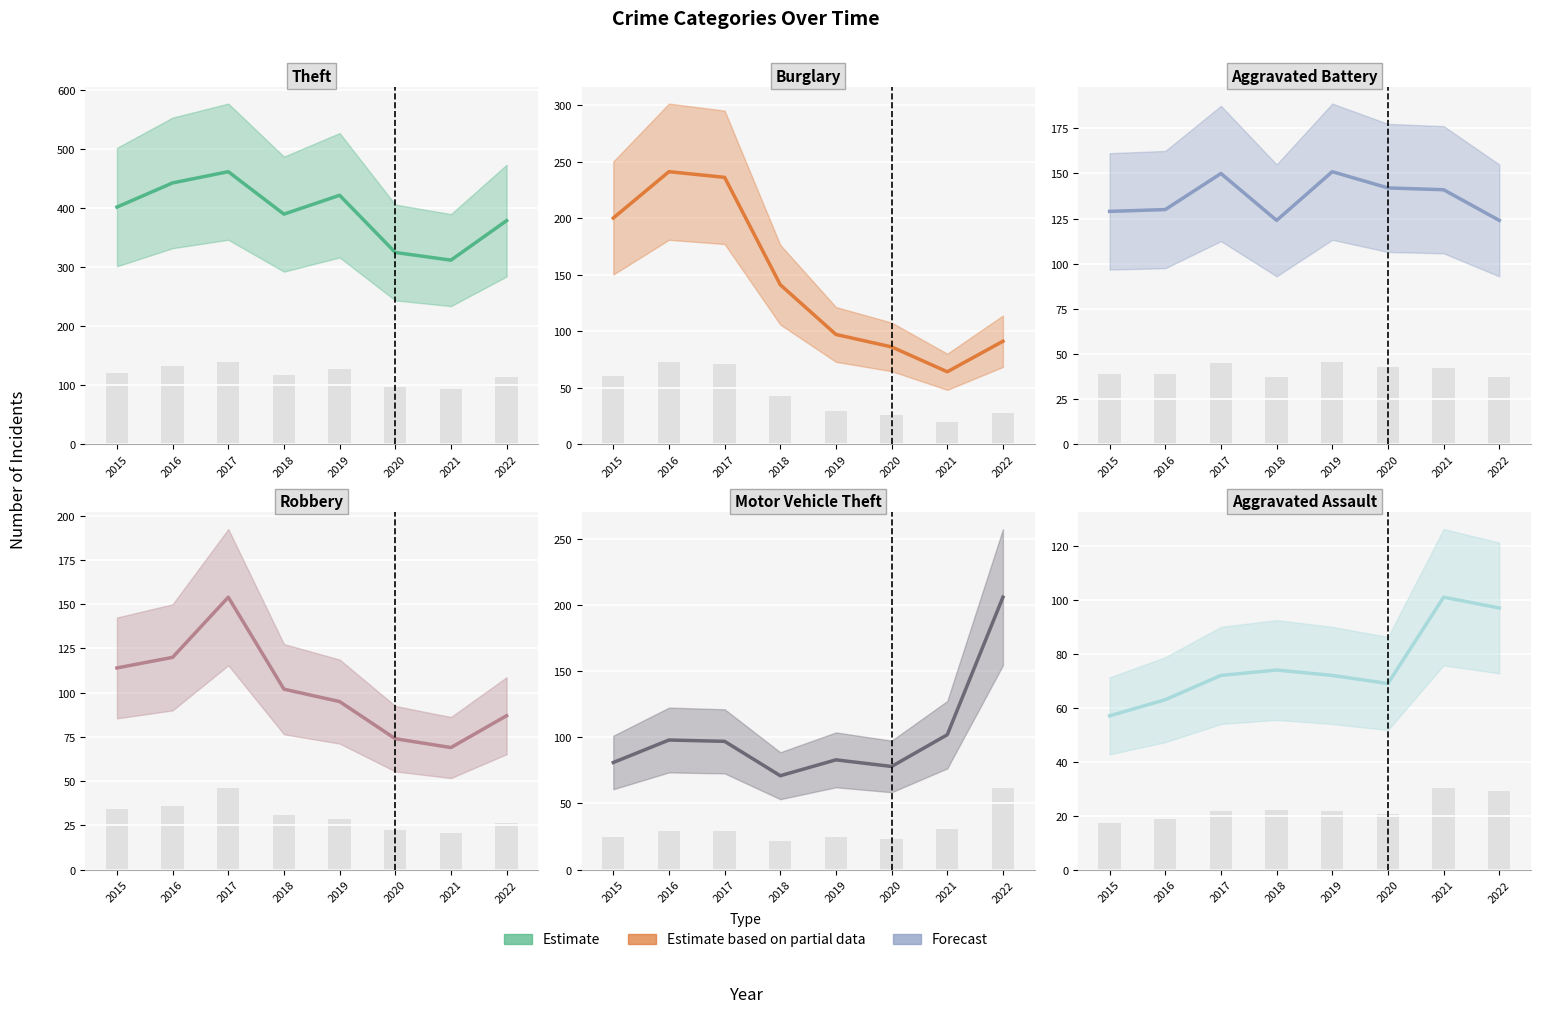

At which label does Theft (estimate) reach its peak?

2017